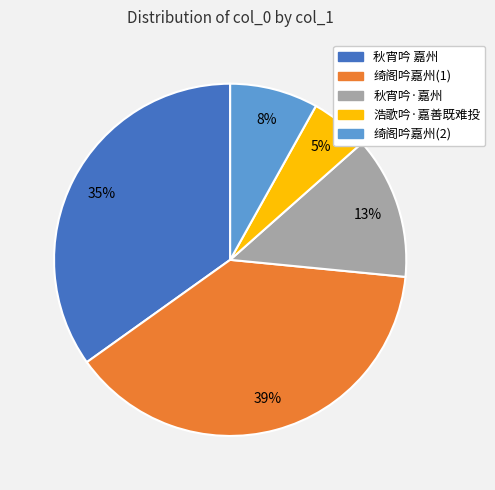

How many segments does this pie chart have?

5